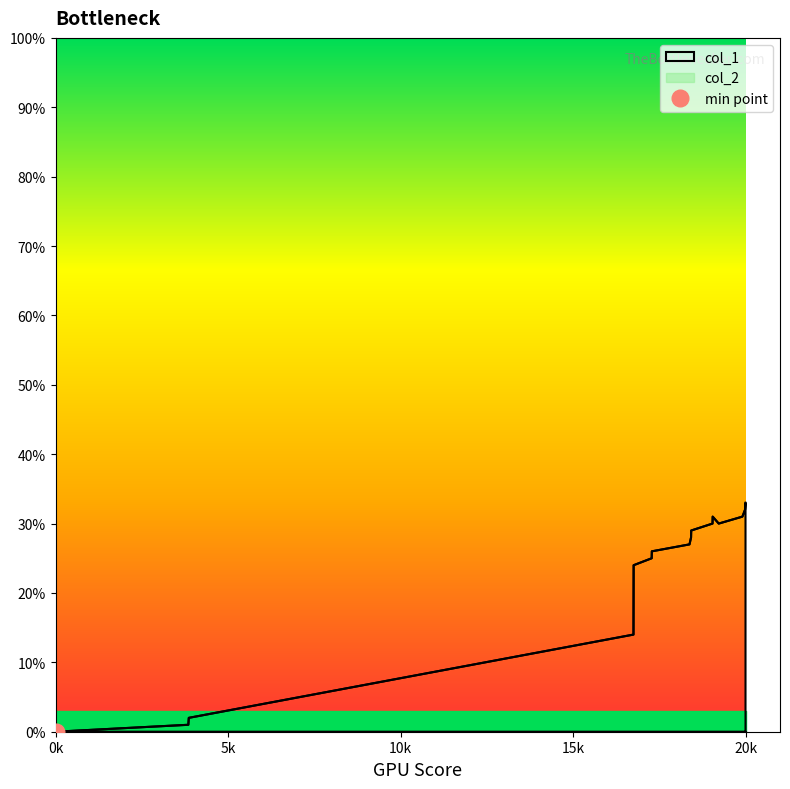

How many interior local peaks (higher than both neighbors) does the data have?

1